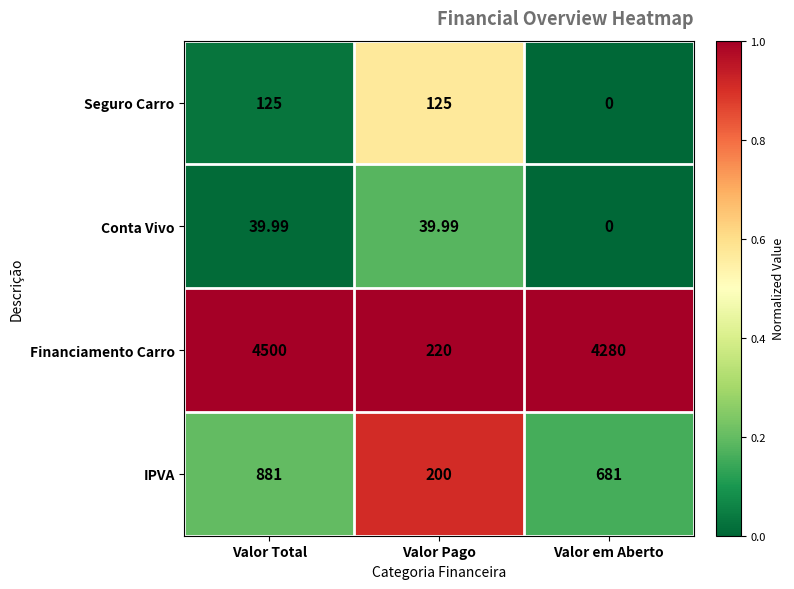

Which series has the largest total across all categories?

Financiamento Carro